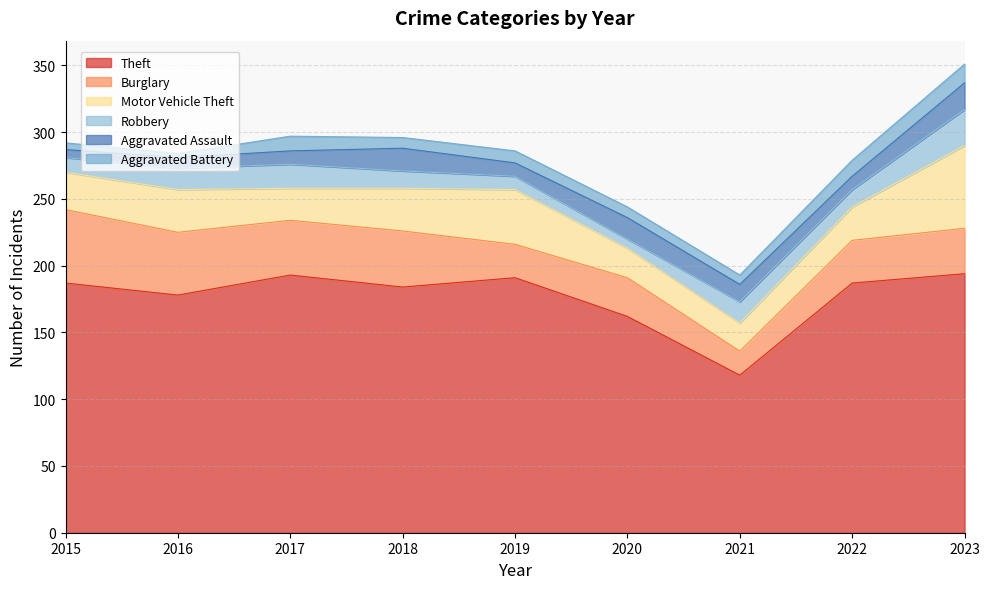

At 2017, list the series in order from largest to smallest.

Theft, Burglary, Motor Vehicle Theft, Robbery, Aggravated Battery, Aggravated Assault